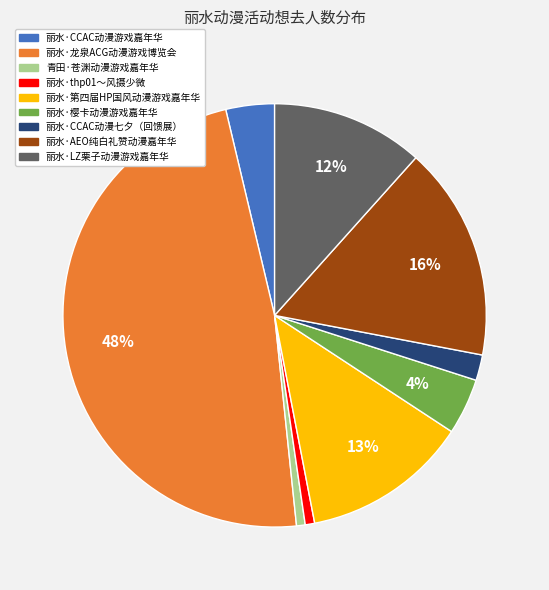

To the nearest percent, what is the combined percentage of 丽水·CCAC动漫游戏嘉年华 and 丽水·AEO纯白礼赞动漫嘉年华?

20%